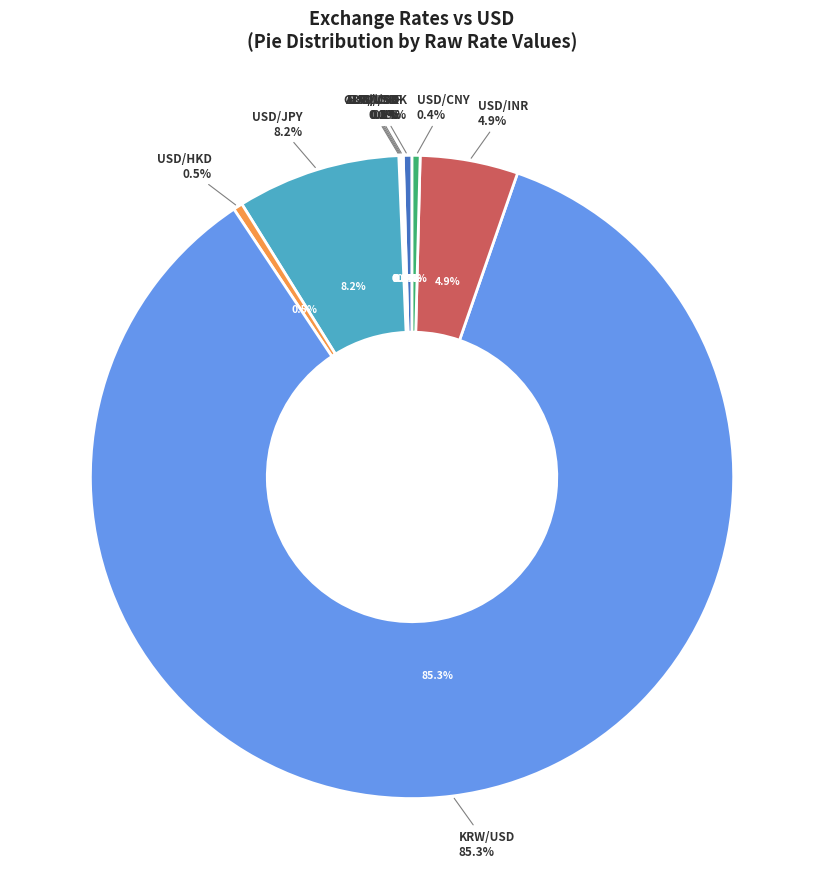

What is the total percentage of USD/DKK and USD/INR?

5.4%